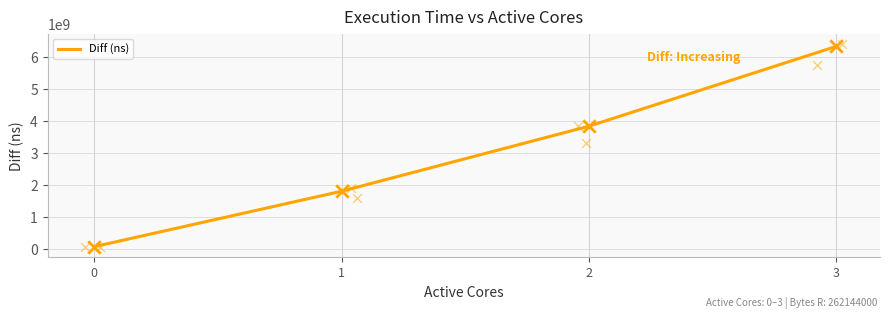

What is the ratio of the value at 2 to the value at 0?

55.9